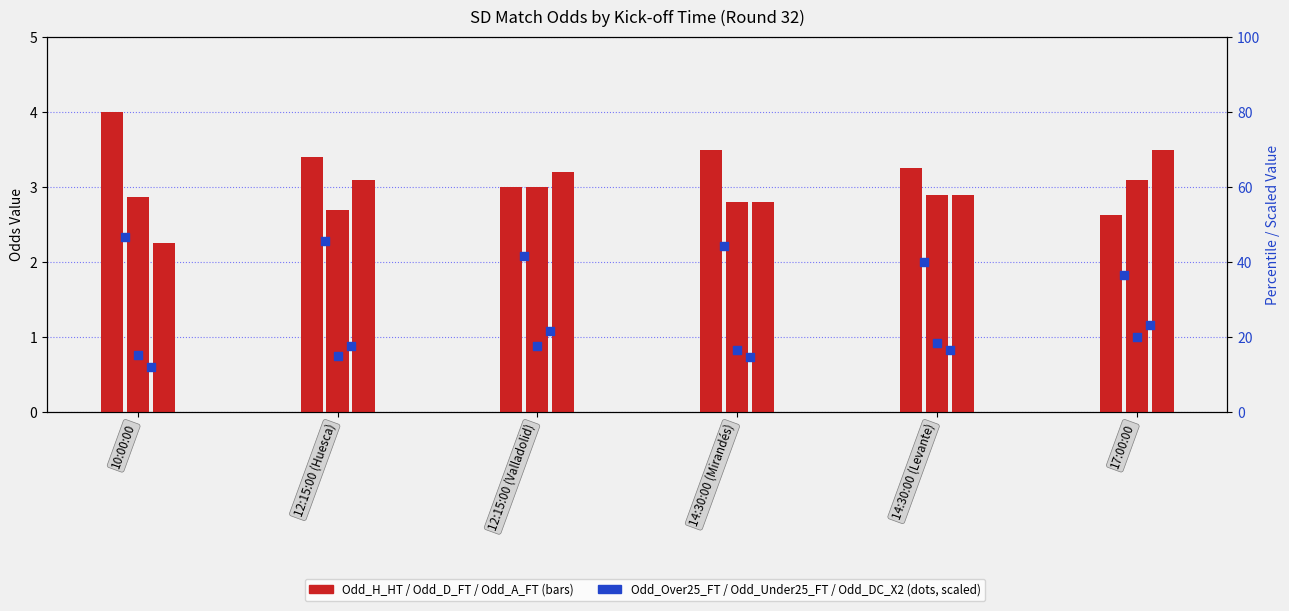

At how many categories does at least one series exceed 14?

6